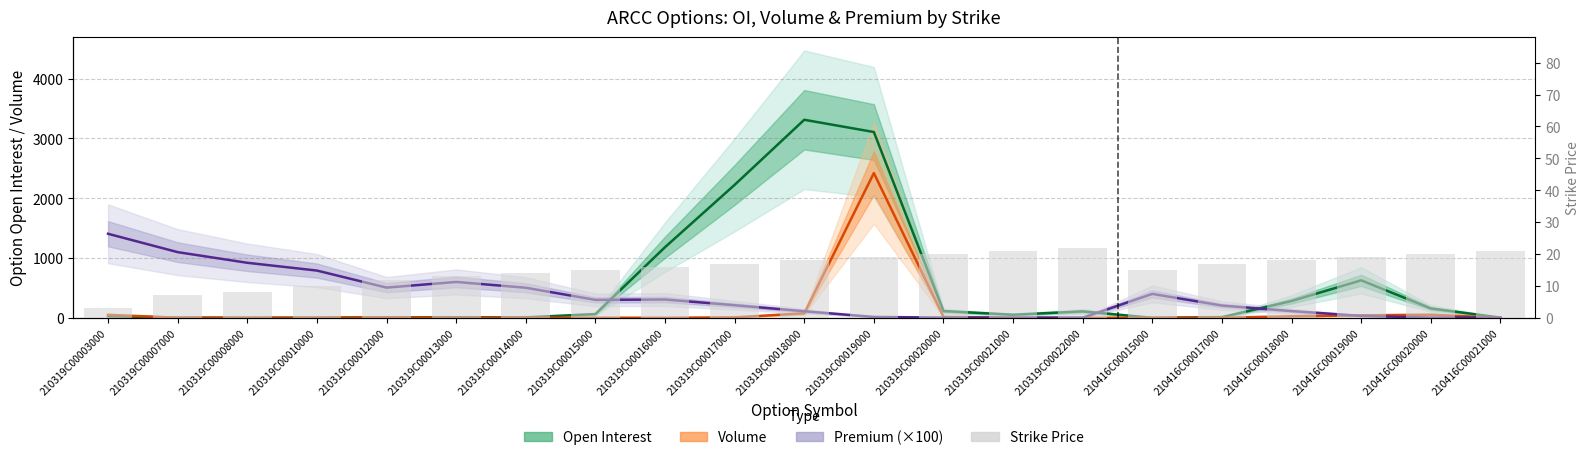

What is the greatest value displayed?

3311.0